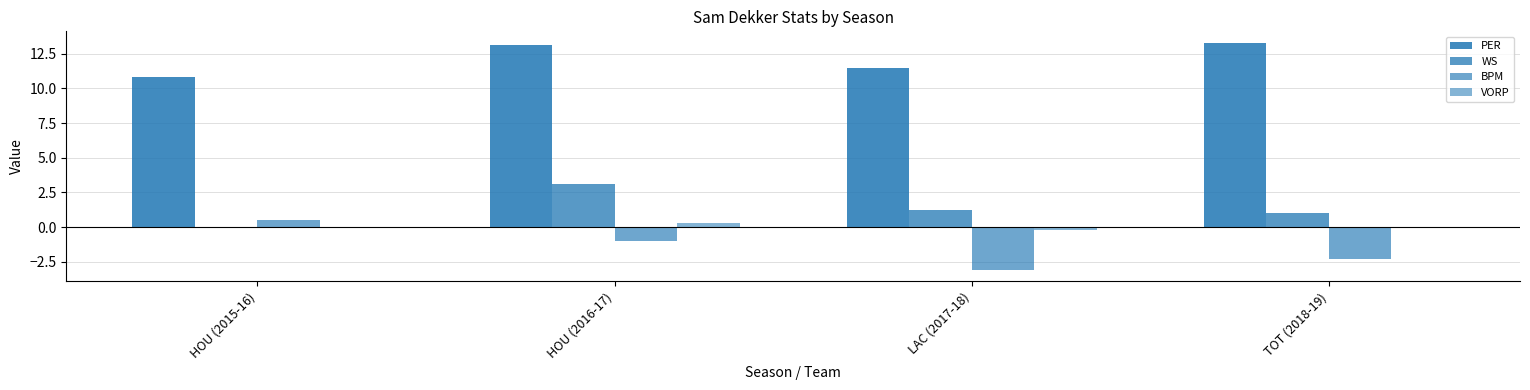

How many categories are shown in the chart?

4